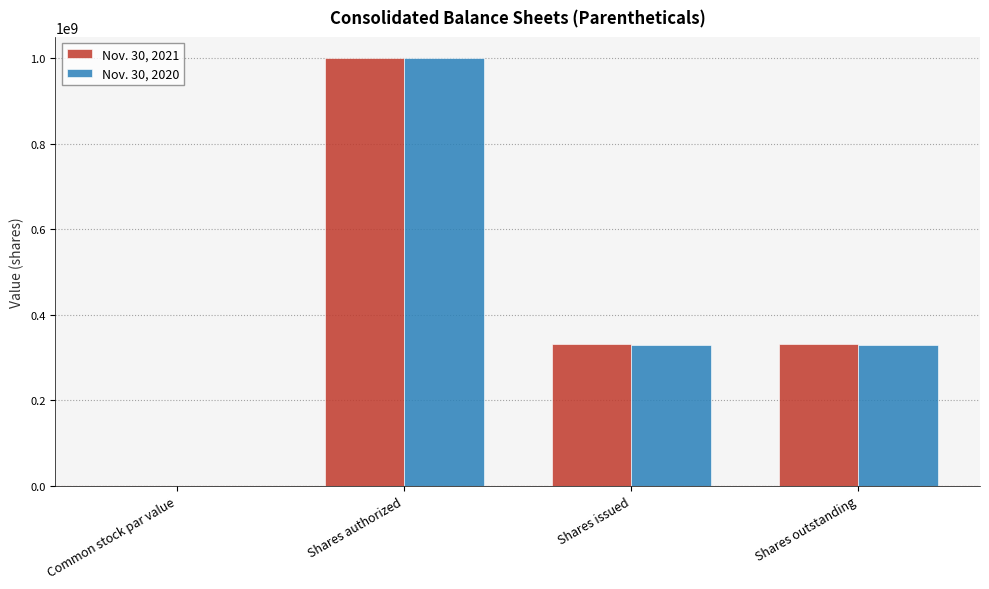

At which category does the chart reach its peak across all series?

Shares authorized